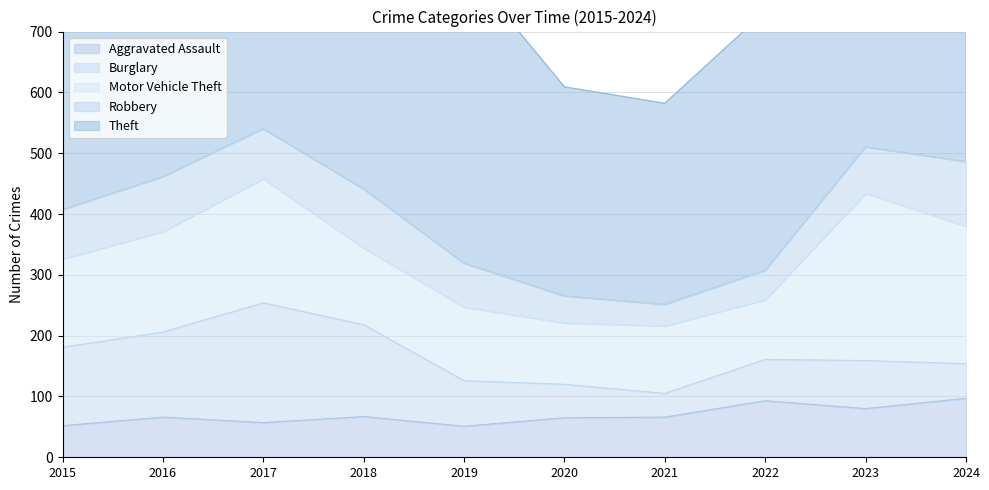

What is the value of the Motor Vehicle Theft point at the 3rd from the left?

204